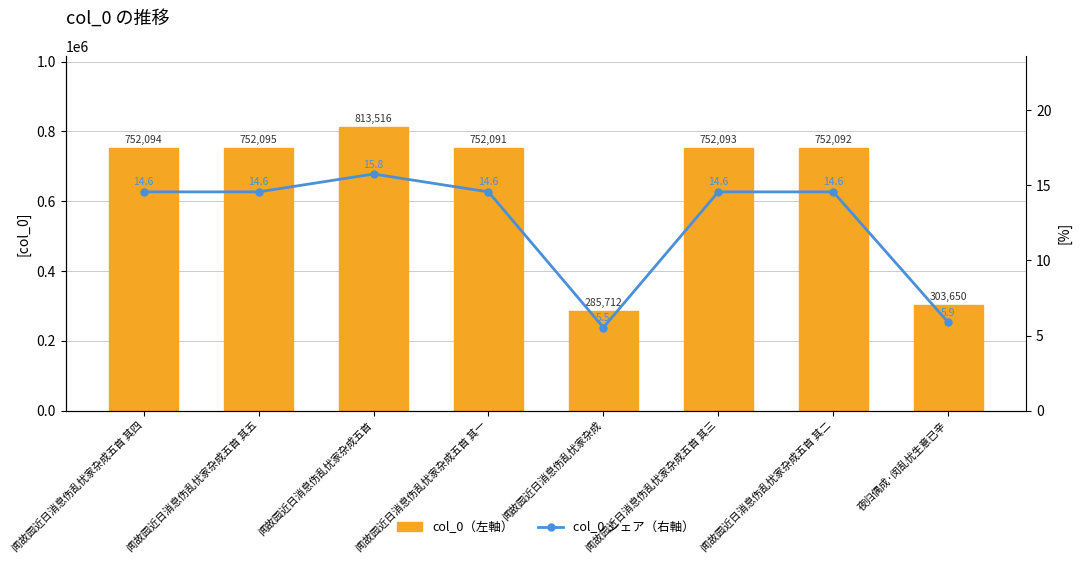

What is the maximum value for col_0 シェア（右軸）?

15.8